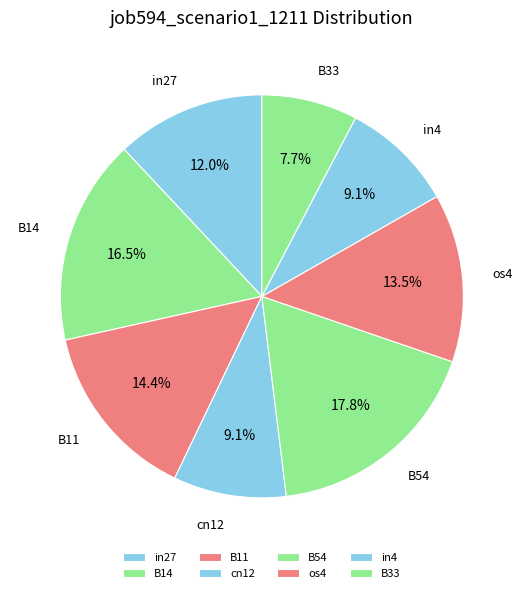

How many segments does this pie chart have?

8